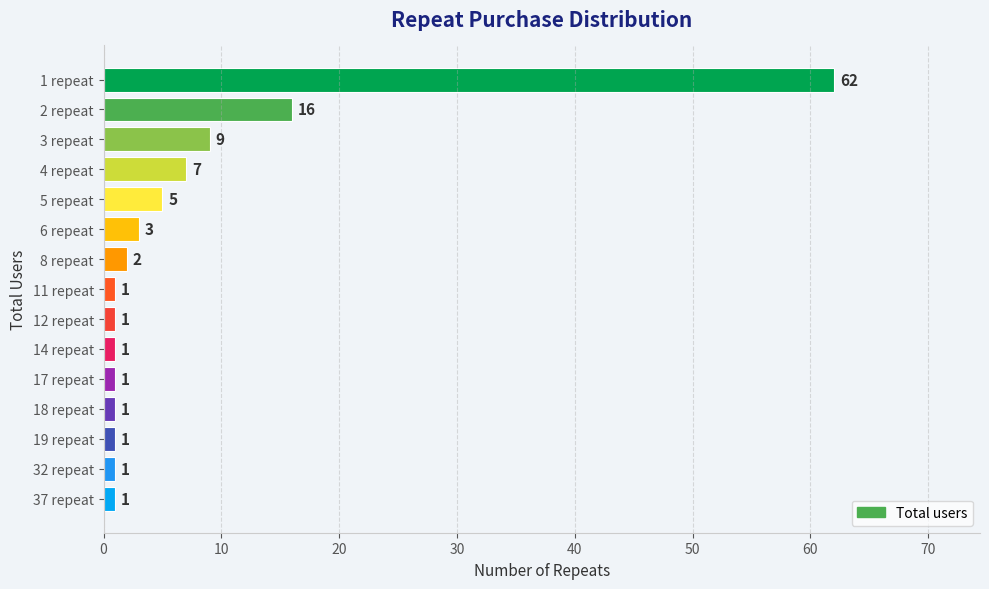

The chart shows a value of 10 at 4 repeat. True or false?

False